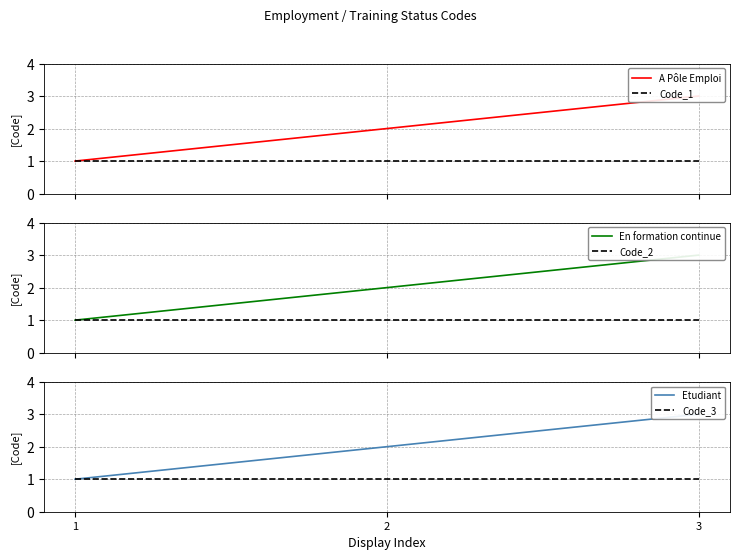

How many data points in En formation continue are above 2?

1